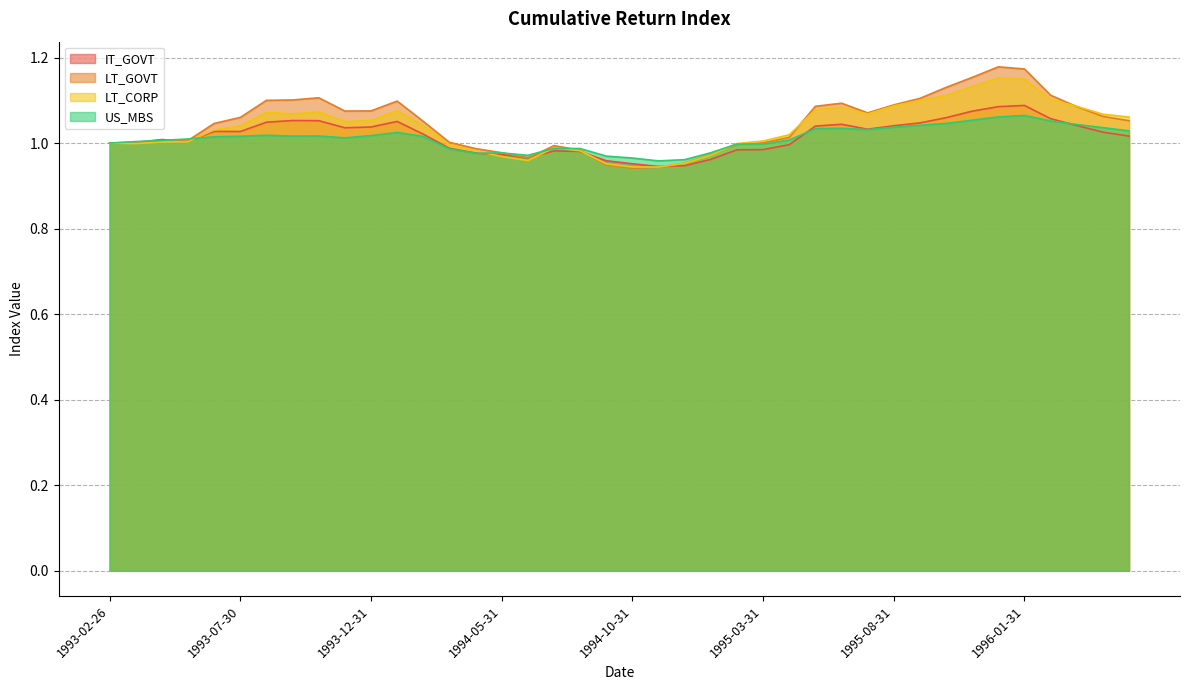

Where does the US_MBS series first go above 1?

1993-03-31